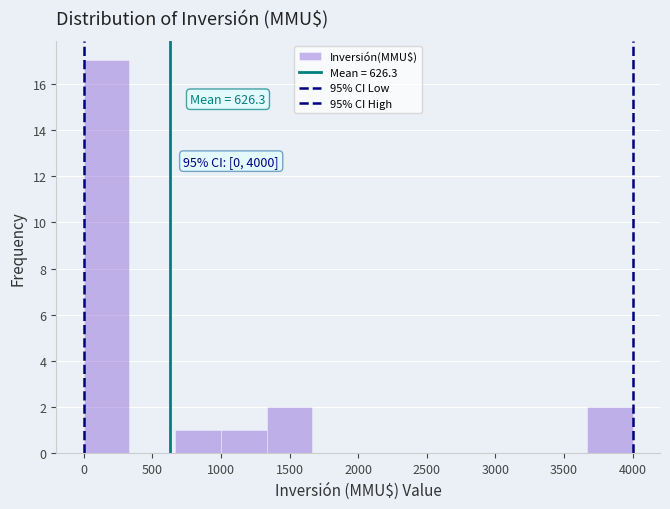

Which range on the x-axis has the tallest bar?

0 to 350